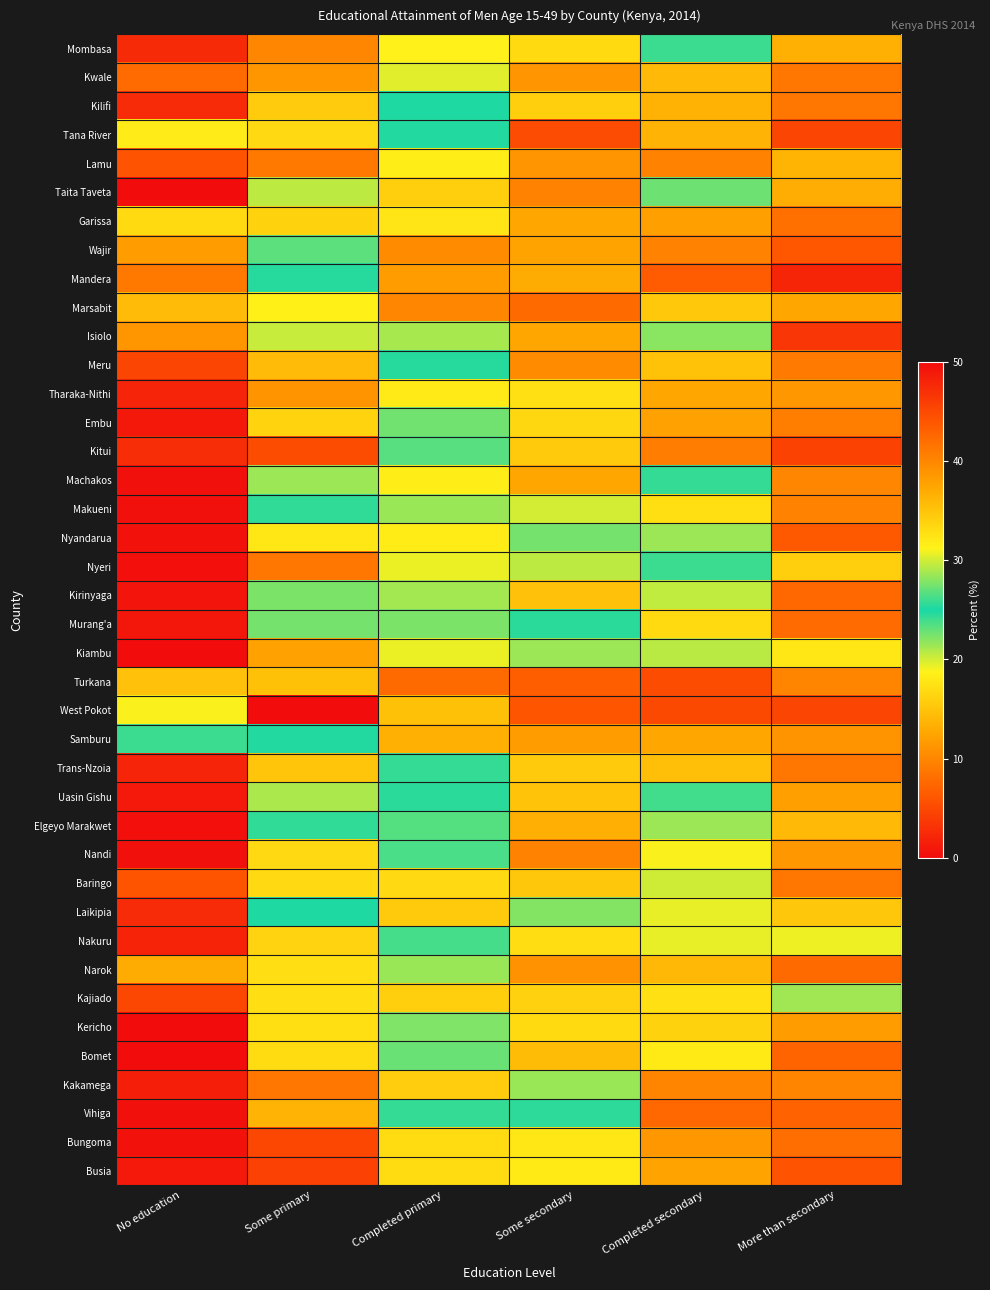

Which has a higher value, Completed secondary or Some primary?

Completed secondary